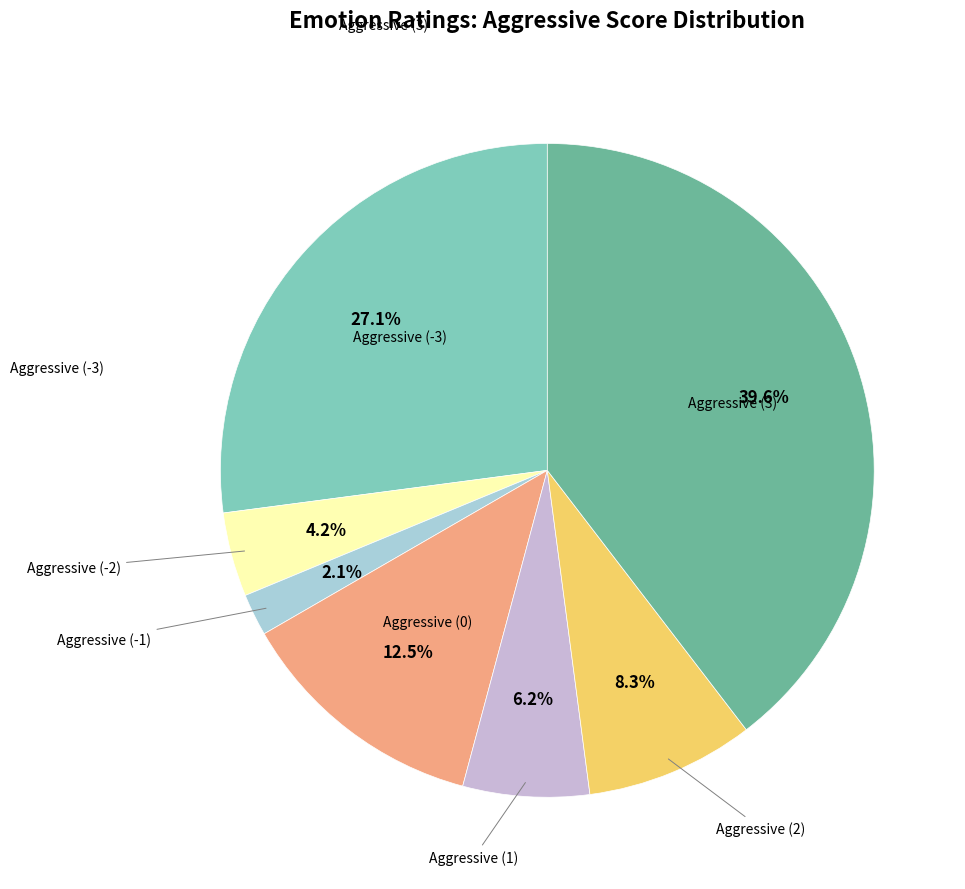

Is there a majority slice in this chart?

No